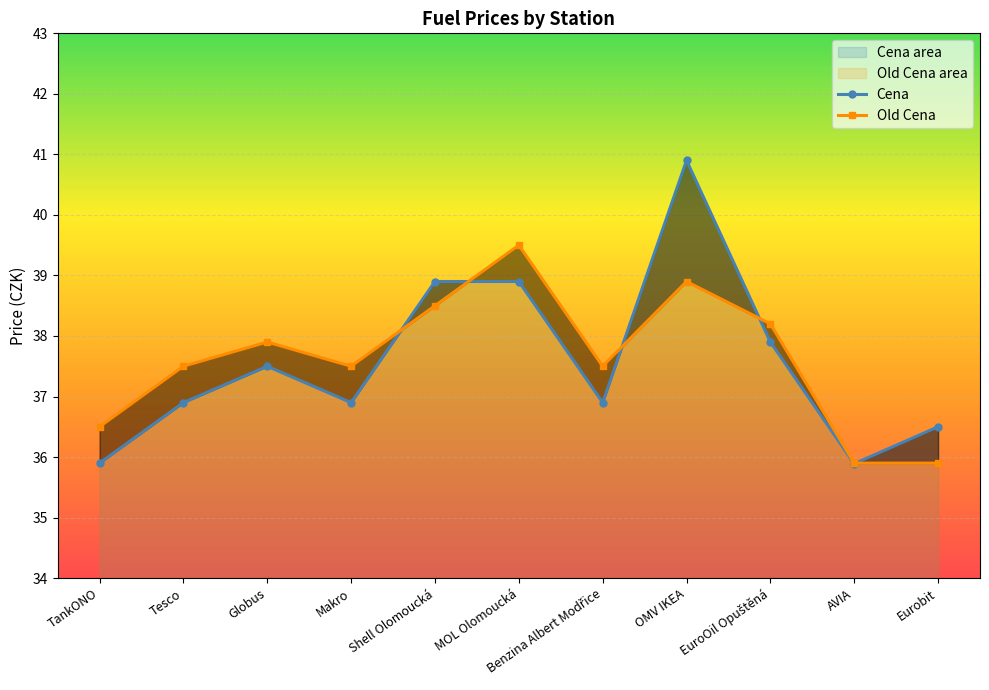

Which label corresponds to the largest value in the chart?

OMV IKEA